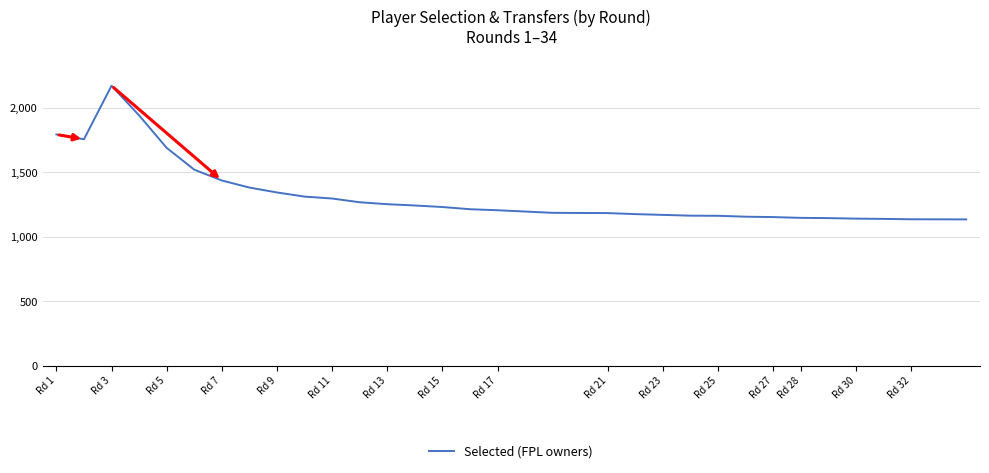

What is the smallest value displayed?

1135